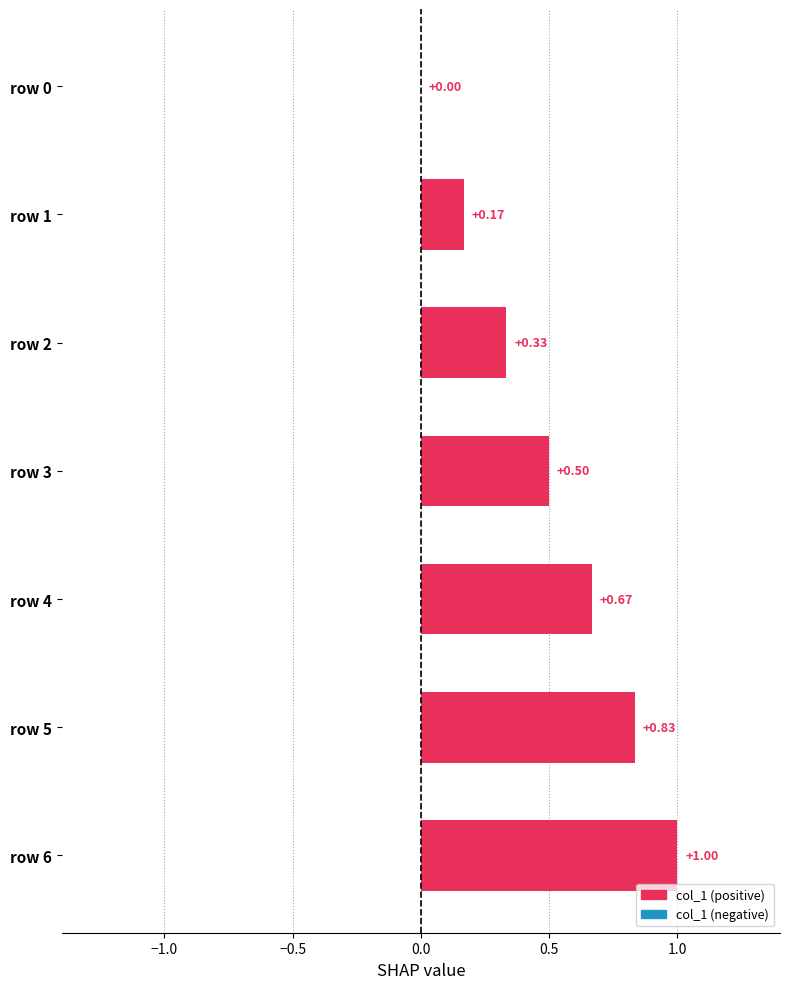

What is the sum of the values at row 2 and row 6?

1.3